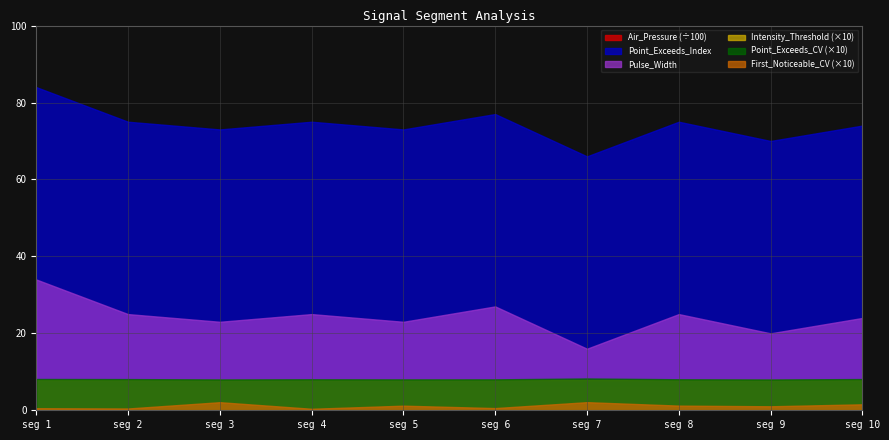

Reading right to left, extract all data points from this chart.

First_Noticeable_Increase_Cumulative_Value: 0.2	0.1	0.1	0.2	0.1	0.1	0.0	0.2	0.0	0.1
Point_Exceeds_Cumulative_Value: 0.8	0.8	0.8	0.8	0.8	0.8	0.8	0.8	0.8	0.8
Point_Exceeds_Index: 74.0	70.0	75.0	66.0	77.0	73.0	75.0	73.0	75.0	84.0
Pulse_Width: 24.0	20.0	25.0	16.0	27.0	23.0	25.0	23.0	25.0	34.0
Intensity_Threshold: 0.8	0.8	0.8	0.8	0.8	0.8	0.8	0.8	0.8	0.8
Air_Pressure: 600.0	600.0	600.0	600.0	600.0	600.0	600.0	600.0	600.0	600.0